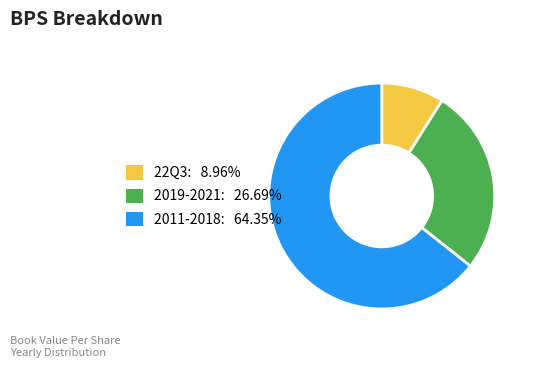

Does 2019-2021: 26.69% represent more than half of the total?

No